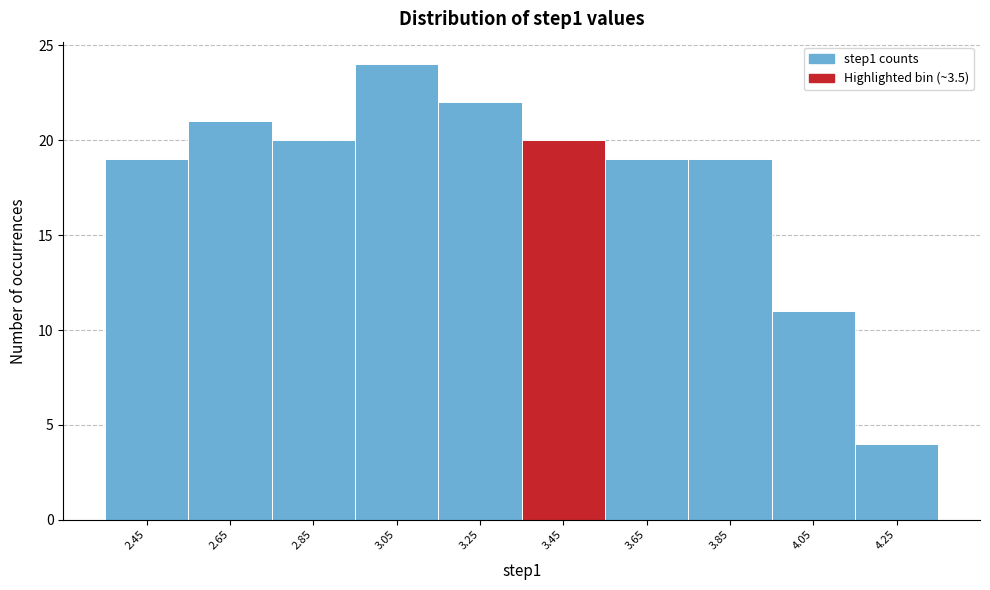

What is the height of the bar covering 2.55 to 2.75 on the x-axis? The values are not printed on the chart, so give them approximately, as read against the axis.

21